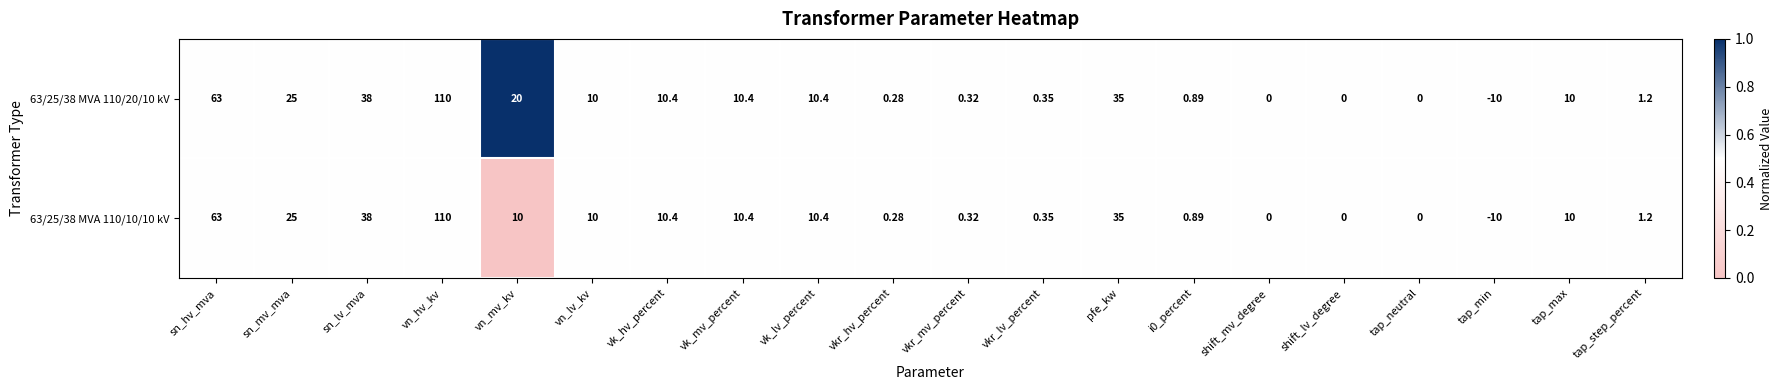

Which series changed the most between vn_mv_kv and tap_step_percent?

63/25/38 MVA 110/20/10 kV